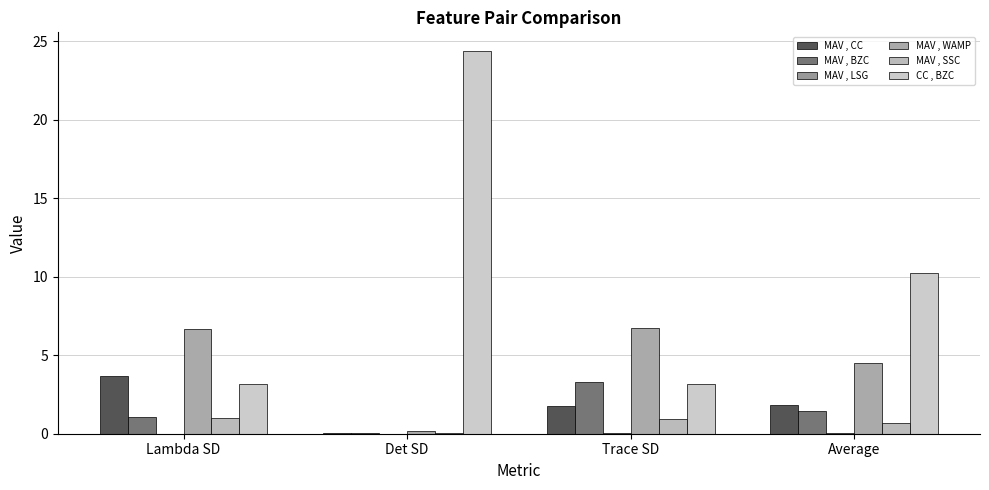

What is the sum of all MAV , WAMP values?

18.0